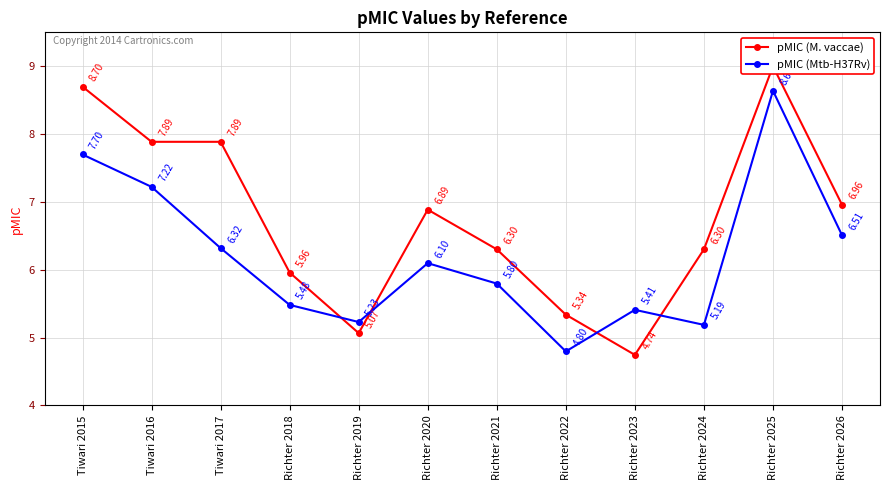

Reading left to right, extract all data points from this chart.

pMIC (M. vaccae): 8.7	7.9	7.9	6.0	5.1	6.9	6.3	5.3	4.7	6.3	9.0	7.0
pMIC (Mtb-H37Rv): 7.7	7.2	6.3	5.5	5.2	6.1	5.8	4.8	5.4	5.2	8.6	6.5